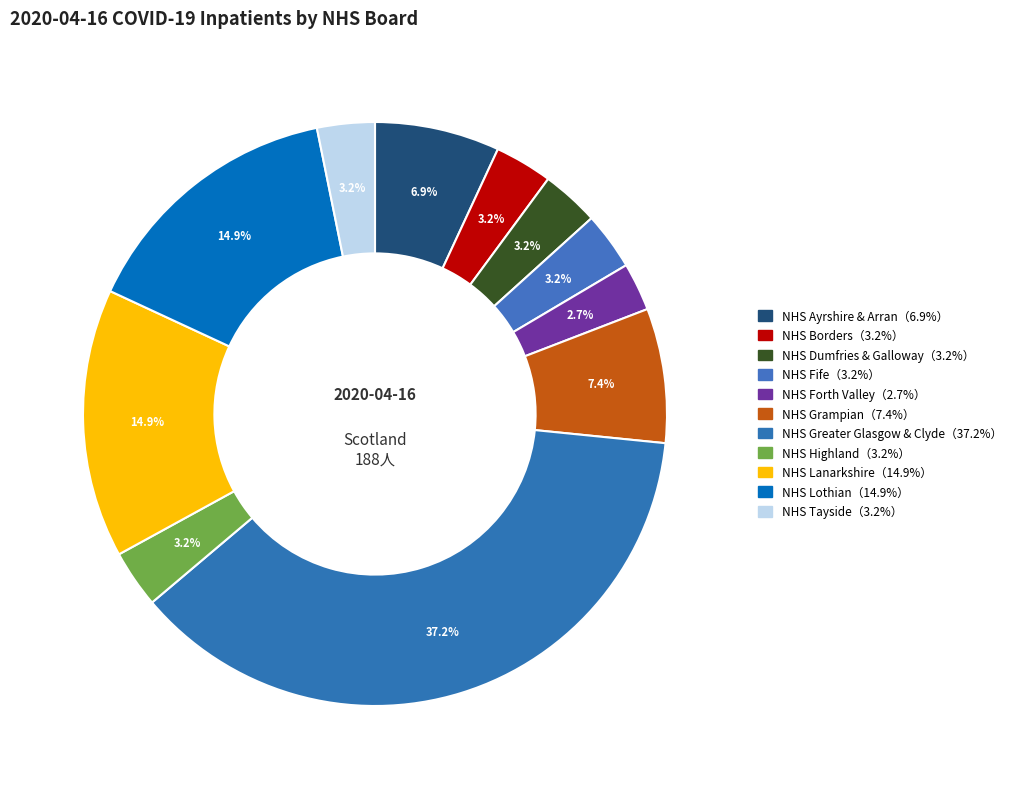

How many slices are in this pie chart?

11